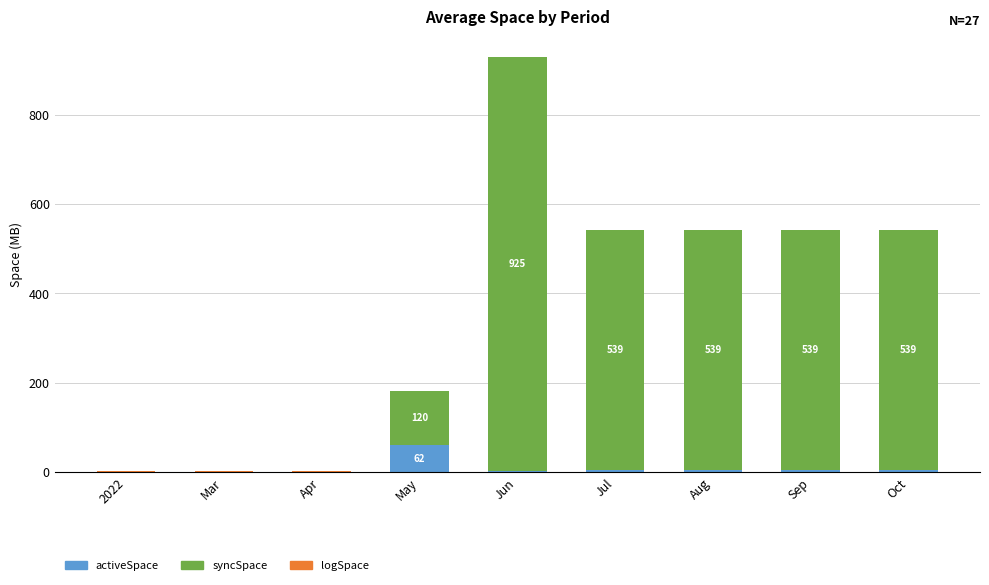

At which category is the sum across all series the highest?

Jun